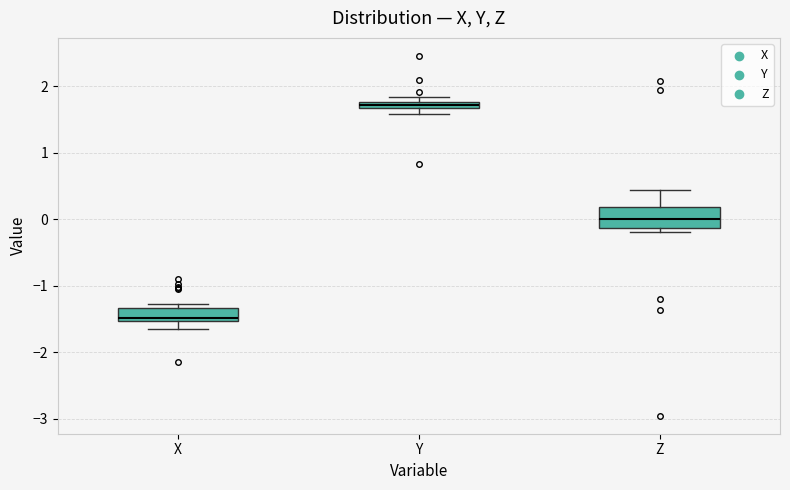

Which box's median line is the lowest?

X